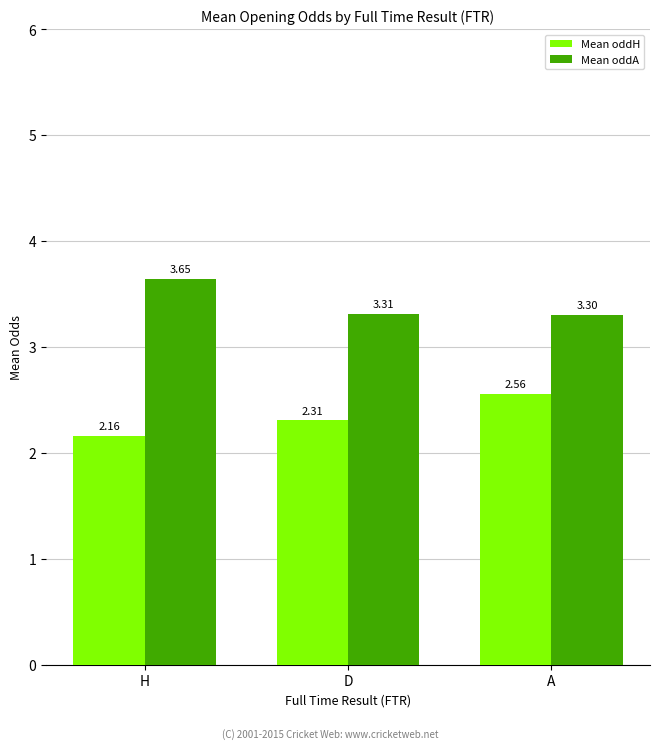

How many Mean oddH values are between 2 and 3?

3